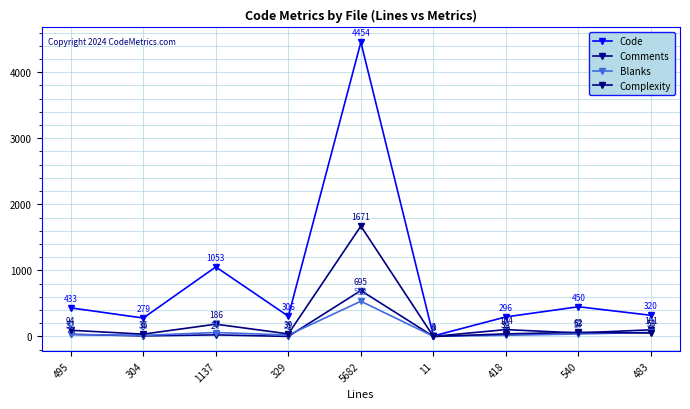

Which series has the widest spread of values?

Code